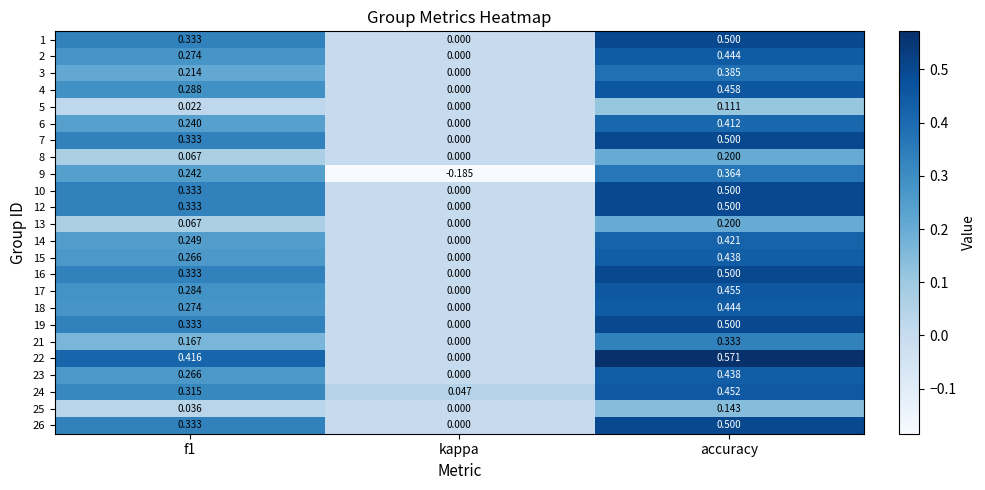

At which category does the chart reach its minimum across all series?

kappa